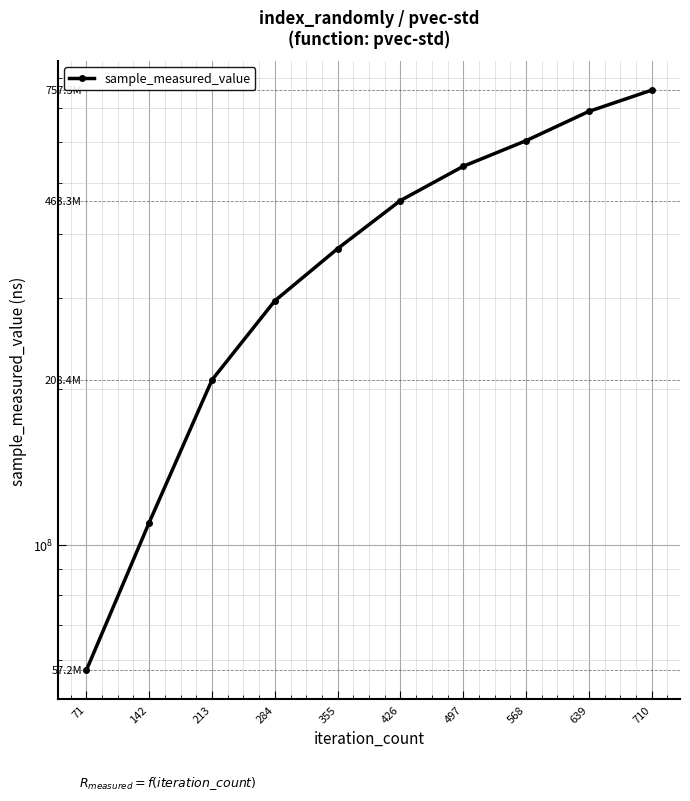

How many lines are shown in the chart?

1